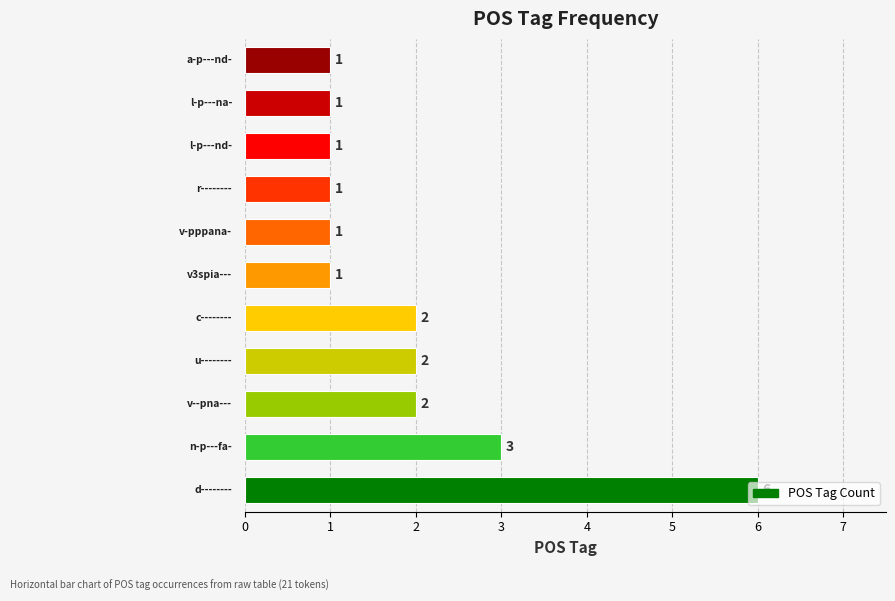

What is the maximum value shown in the chart?

6